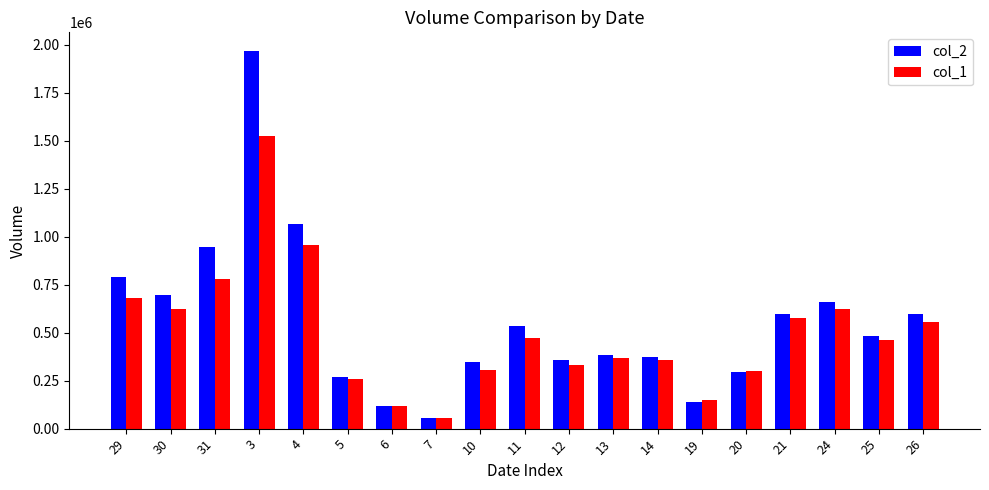

What is the minimum value for col_1?

54000